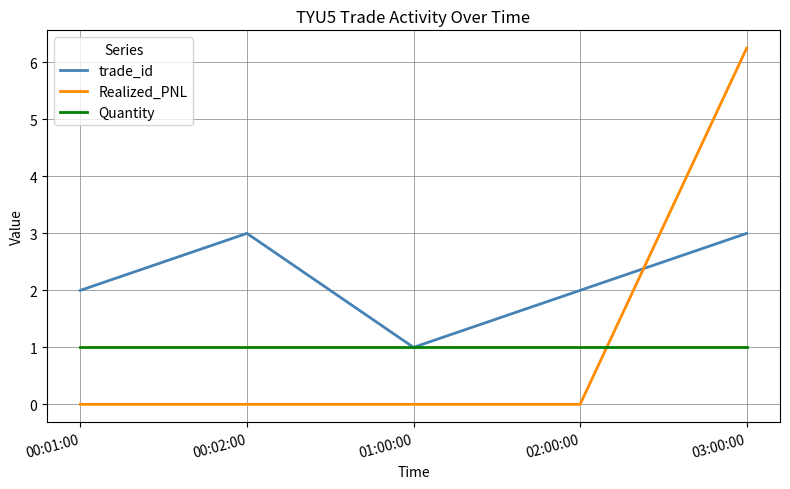

Between 01:00:00 and 02:00:00, which series saw the biggest shift?

trade_id